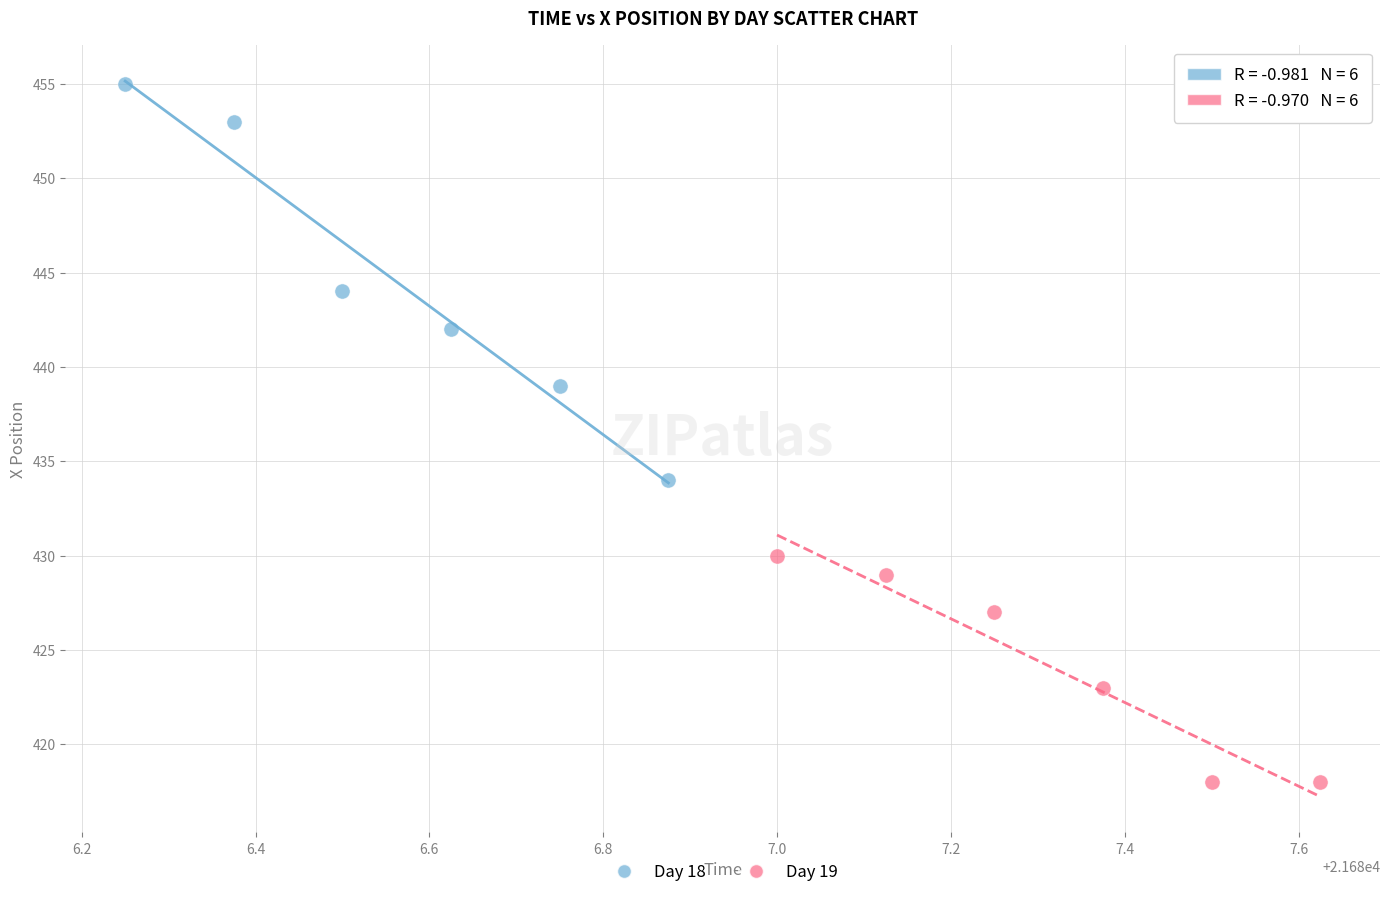

Which series reaches the minimum Y coordinate?

Day 19